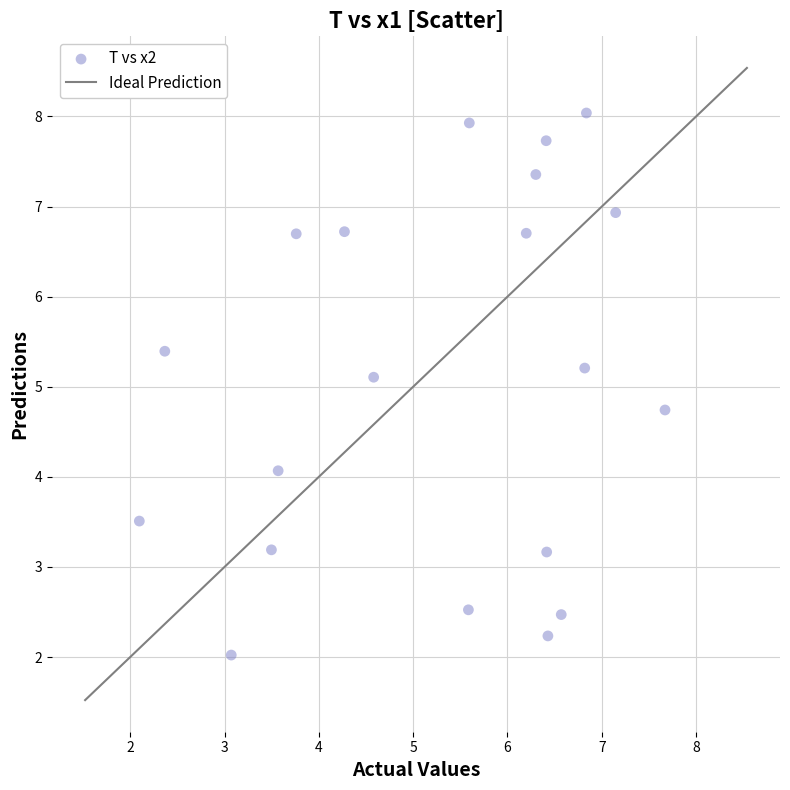

What is the range of Y values (max minus min)?

6.0